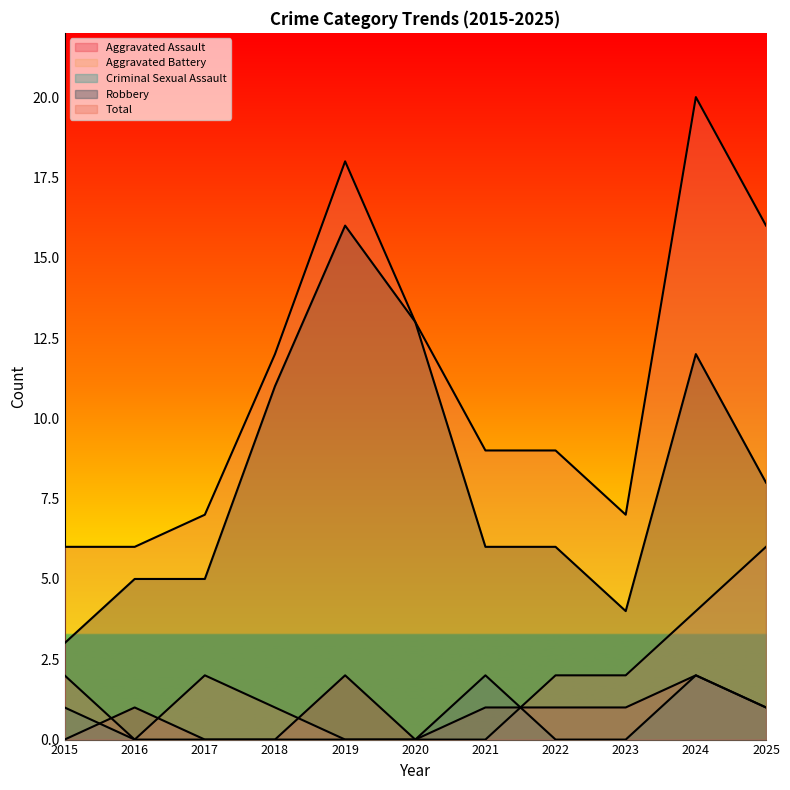

Which series has the widest spread of values?

Total